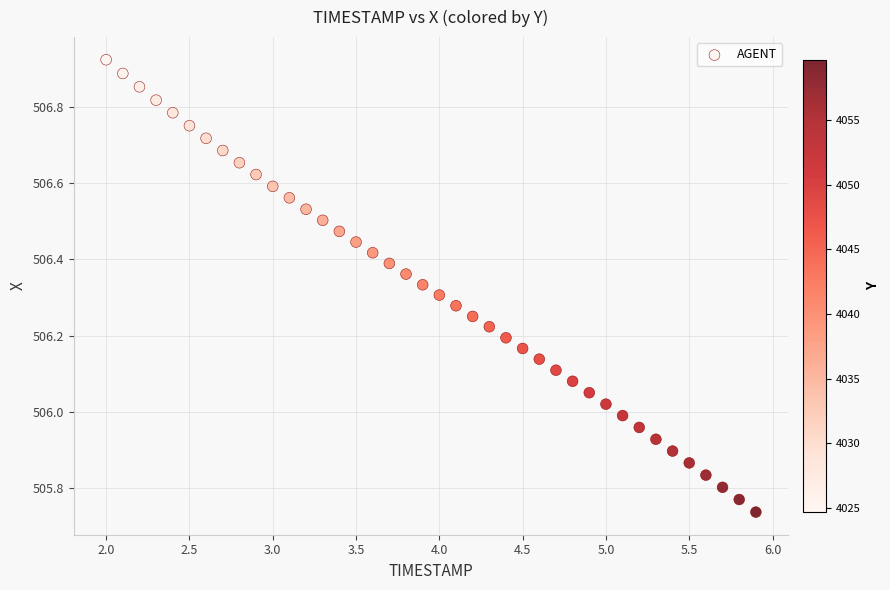

What is the range of X values (max minus min)?

3.9